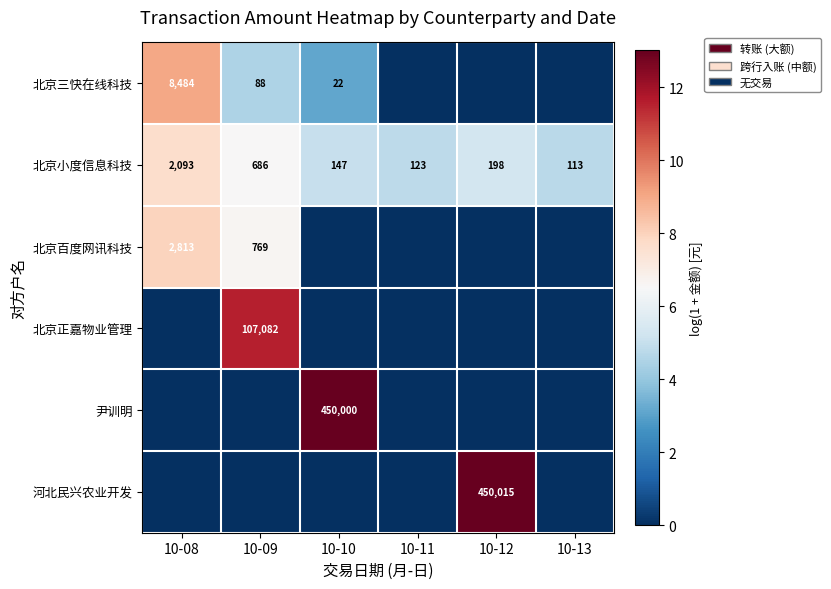

Is it true that 北京三快在线科技 equals 22 at 10-10?

True